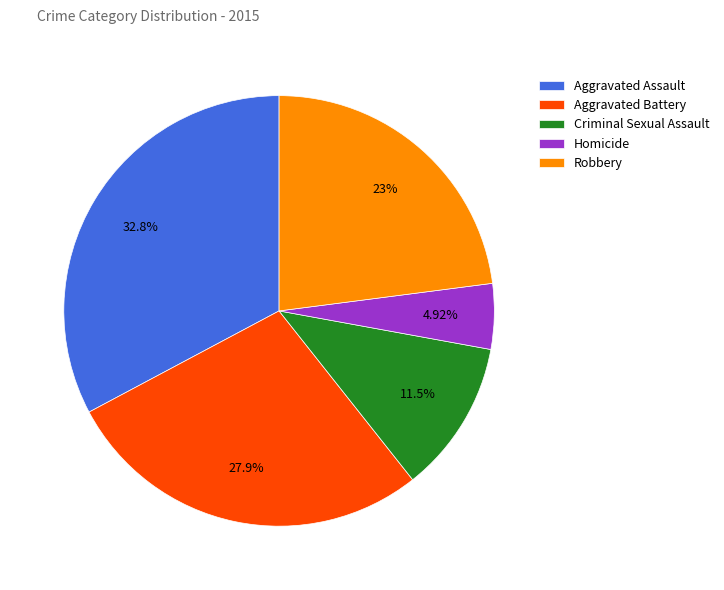

To the nearest percent, what is the combined percentage of Aggravated Battery and Homicide?

33%